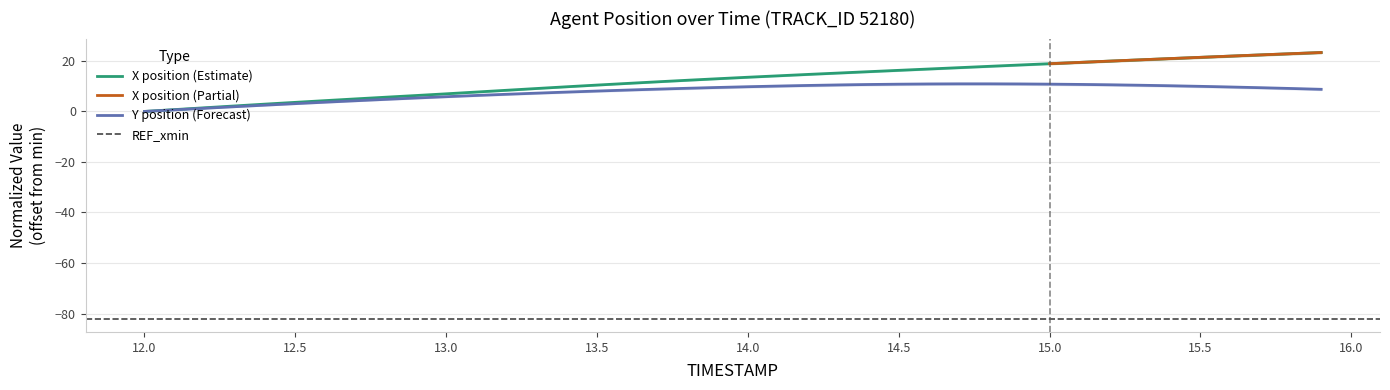

True or false: X and Y intersect in this chart.

False